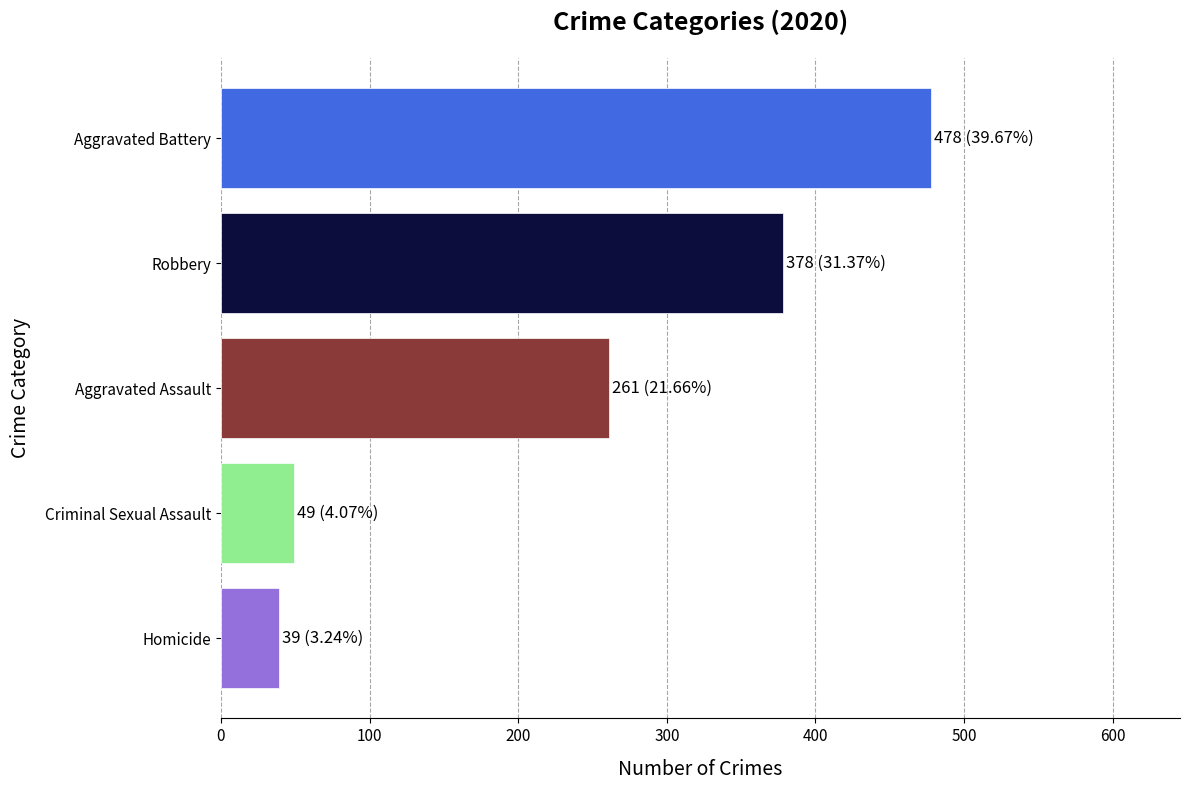

What is the minimum value shown in the chart?

39